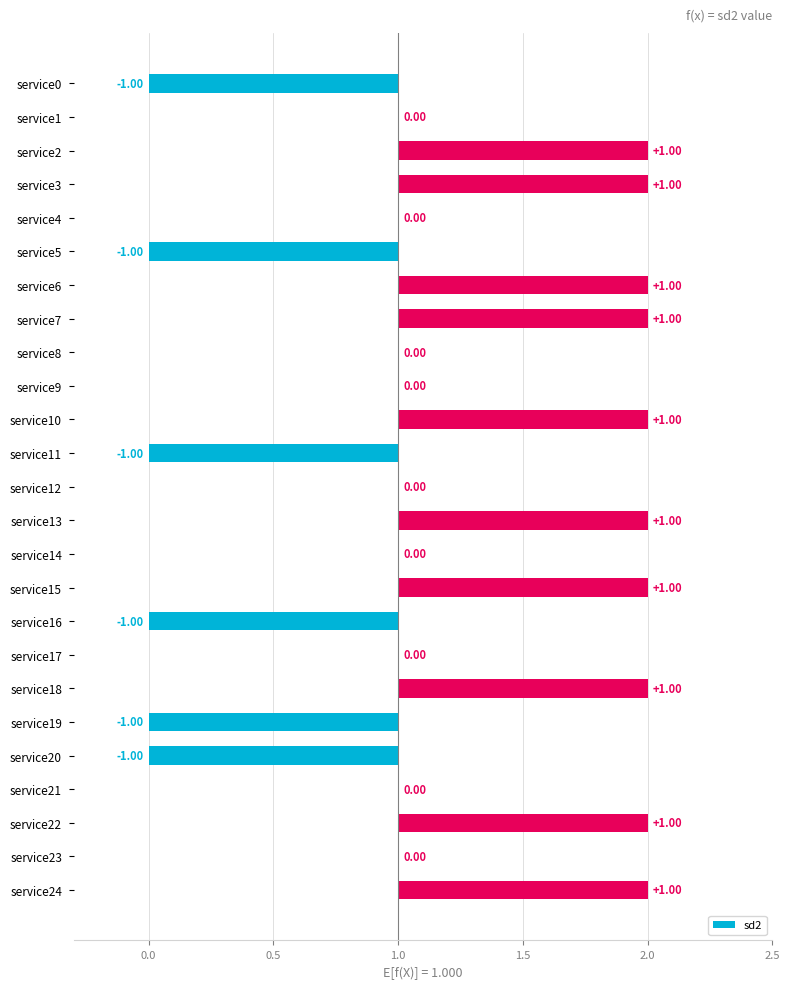

What is the value of the 11th bar from the left?

1